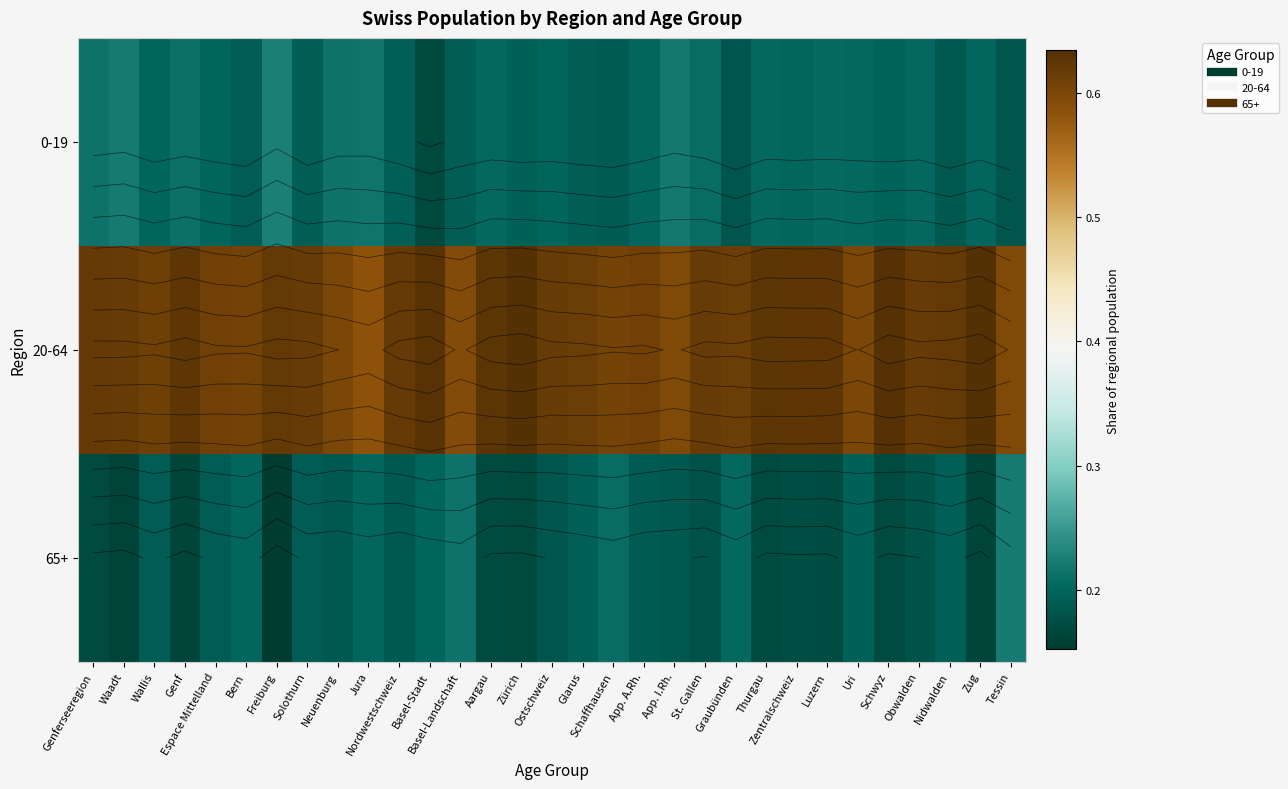

What is the approximate value of 0-19 at Graubünden?

0.2